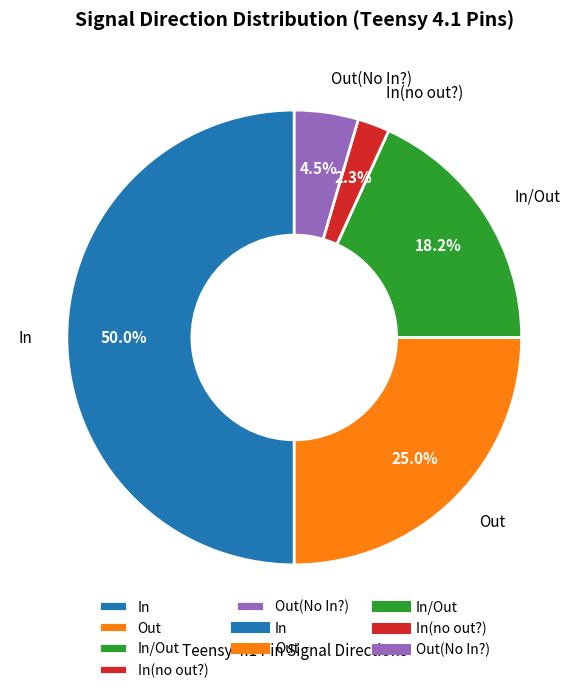

What percentage do In/Out and Out(No In?) together represent?

22.7%